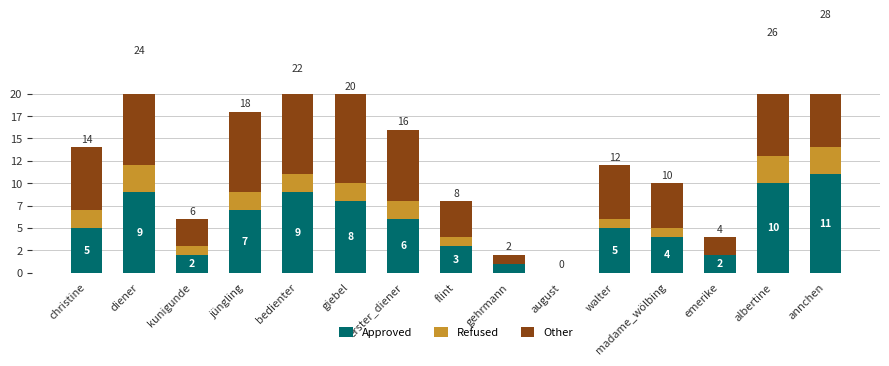

Reading left to right, what are all the values shown in this chart?

Approved: christine=5	diener=9	kunigunde=2	jüngling=7	bedienter=9	giebel=8	erster_diener=6	flint=3	gehrmann=1	august=0	walter=5	madame_wölbing=4	emerike=2	albertine=10	annchen=11
Refused: christine=2	diener=3	kunigunde=1	jüngling=2	bedienter=2	giebel=2	erster_diener=2	flint=1	gehrmann=0	august=0	walter=1	madame_wölbing=1	emerike=0	albertine=3	annchen=3
Other: christine=7	diener=12	kunigunde=3	jüngling=9	bedienter=11	giebel=10	erster_diener=8	flint=4	gehrmann=1	august=0	walter=6	madame_wölbing=5	emerike=2	albertine=13	annchen=14